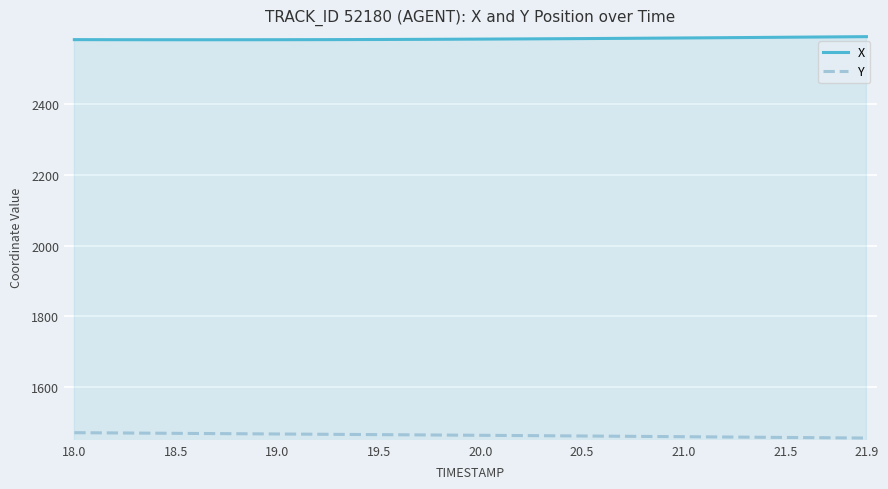

What are all the series names shown in the legend?

X, Y